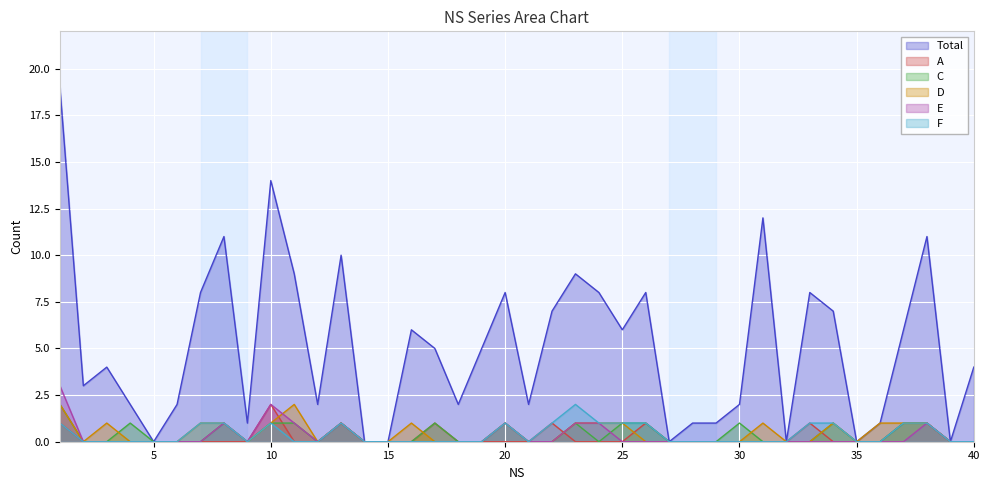

What is the sum of all D values?

19